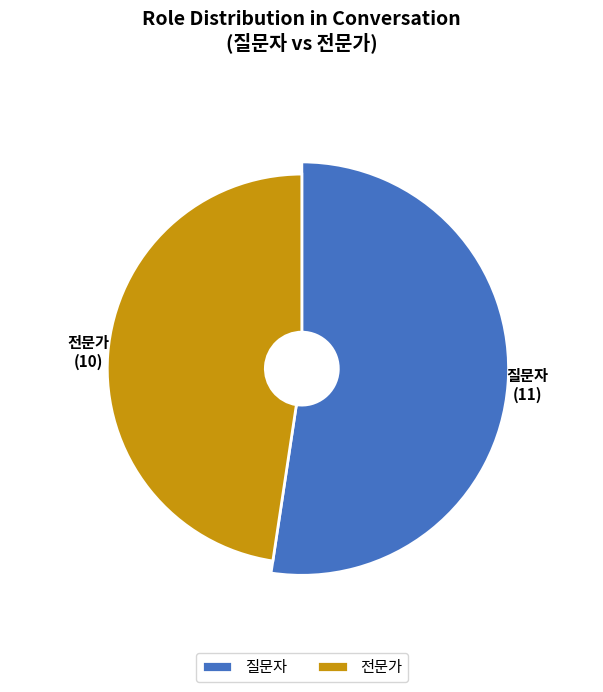

What is the smallest slice in the pie chart?

전문가